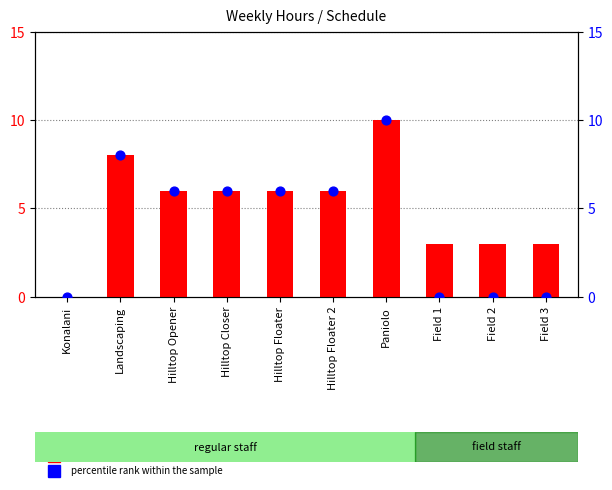

Which series has the largest total across all categories?

count